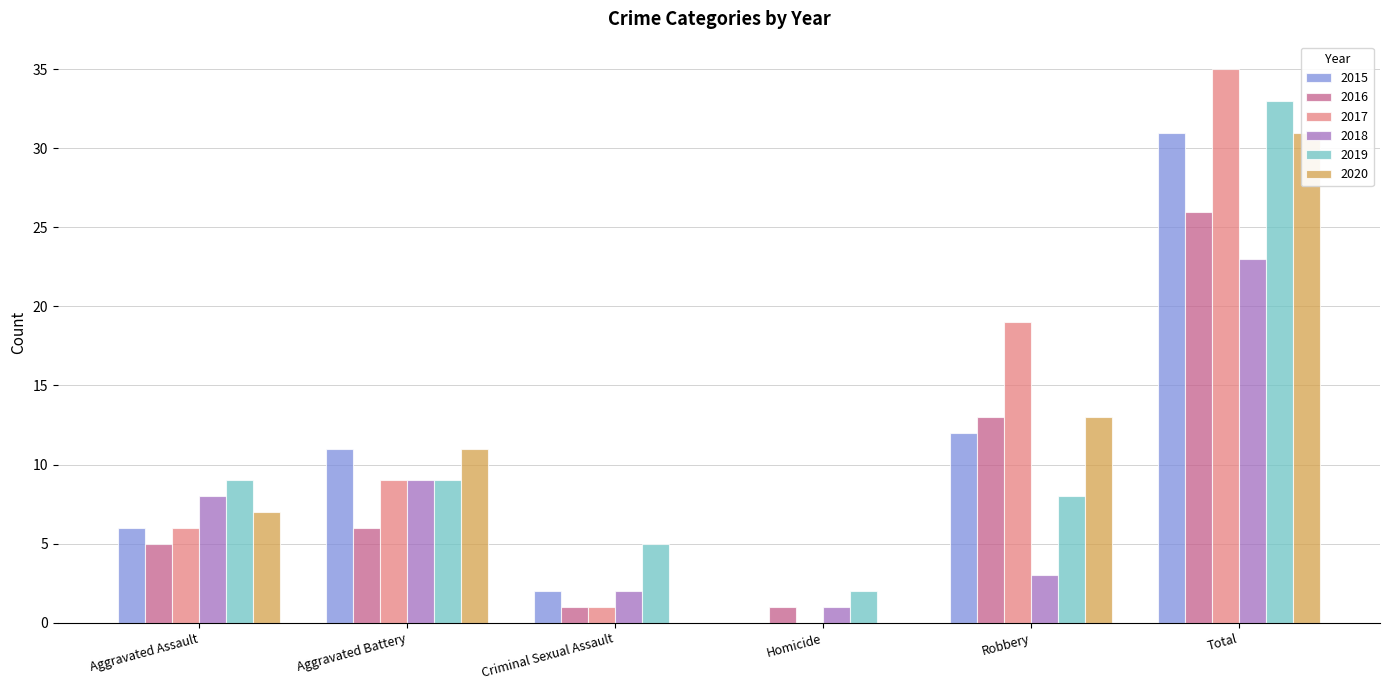

Which series has the largest total across all categories?

2017